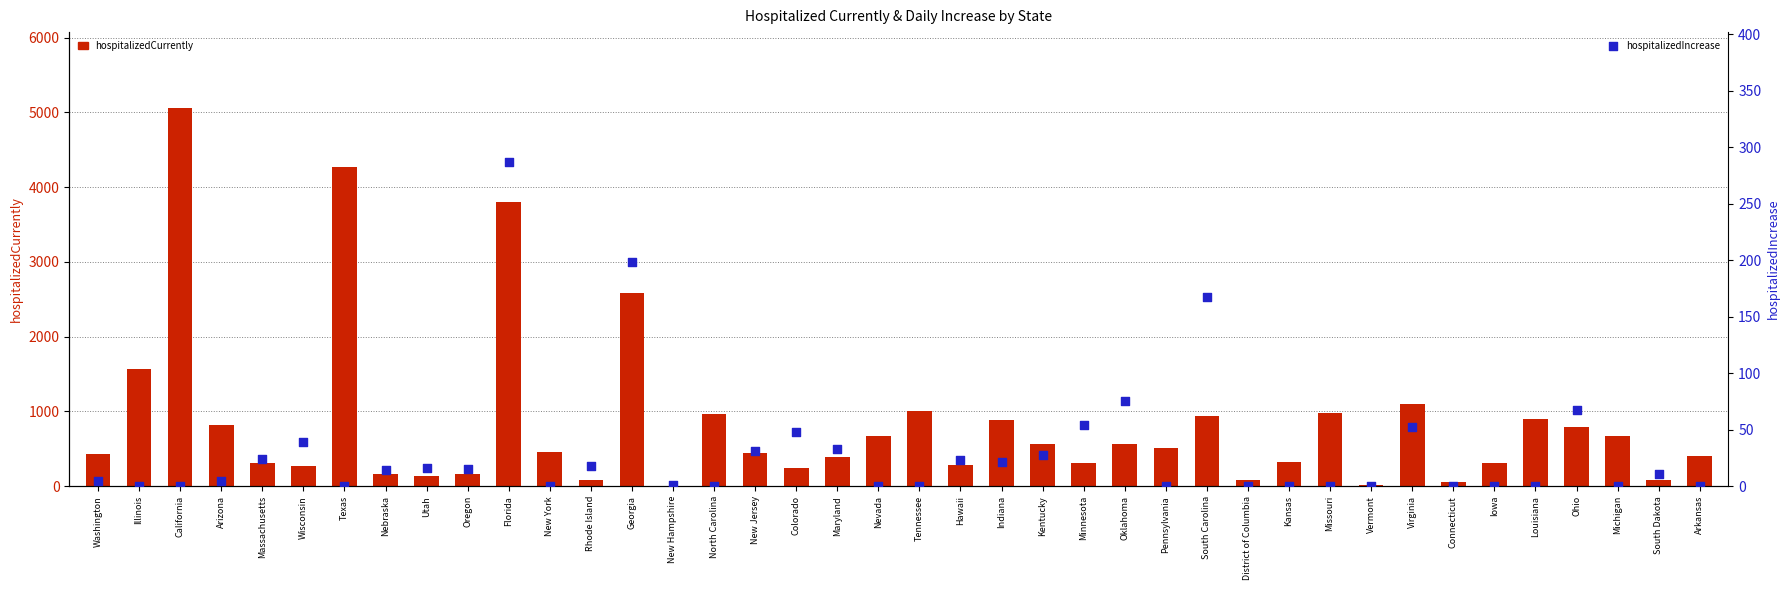

Is the value of hospitalizedCurrently at Minnesota greater than the value of hospitalizedIncrease at Nevada?

Yes